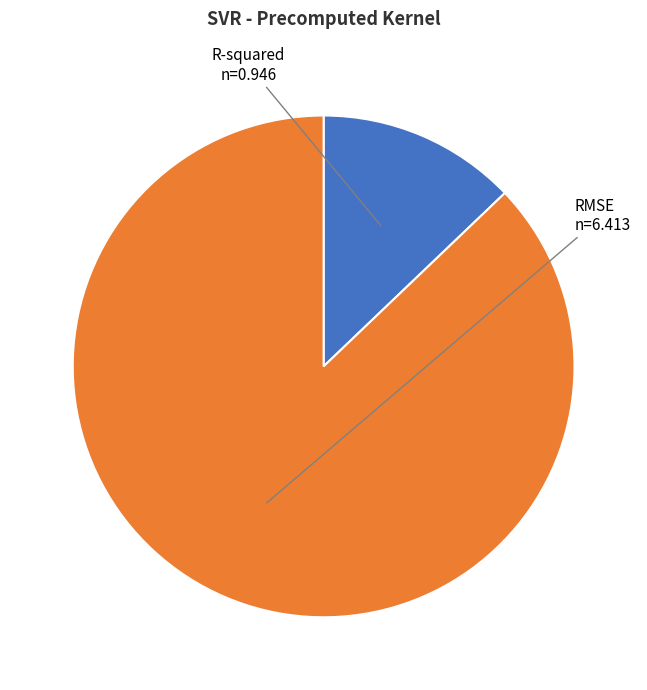

Which category has the biggest portion of the pie?

RMSE